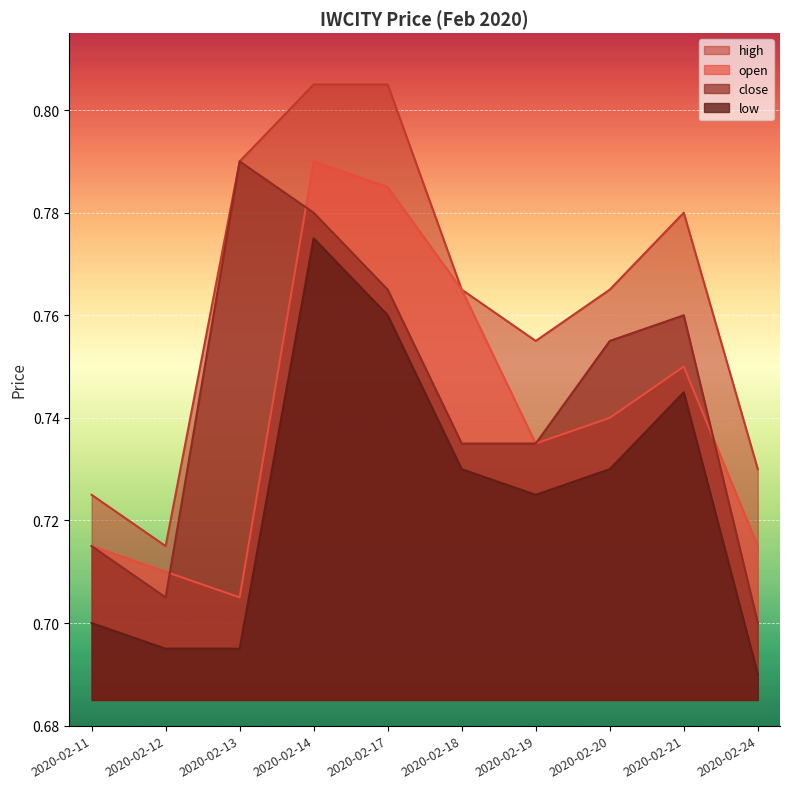

Which series has the largest range (max minus min)?

high